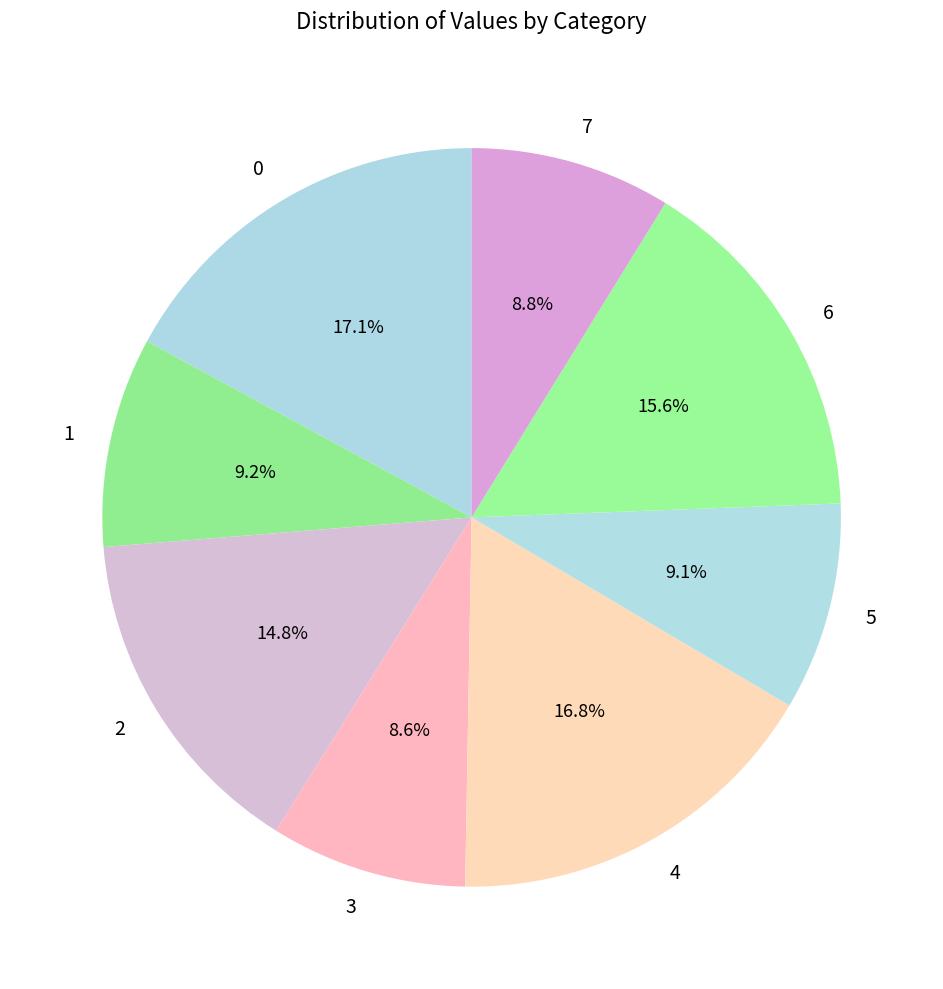

How many segments does this pie chart have?

8